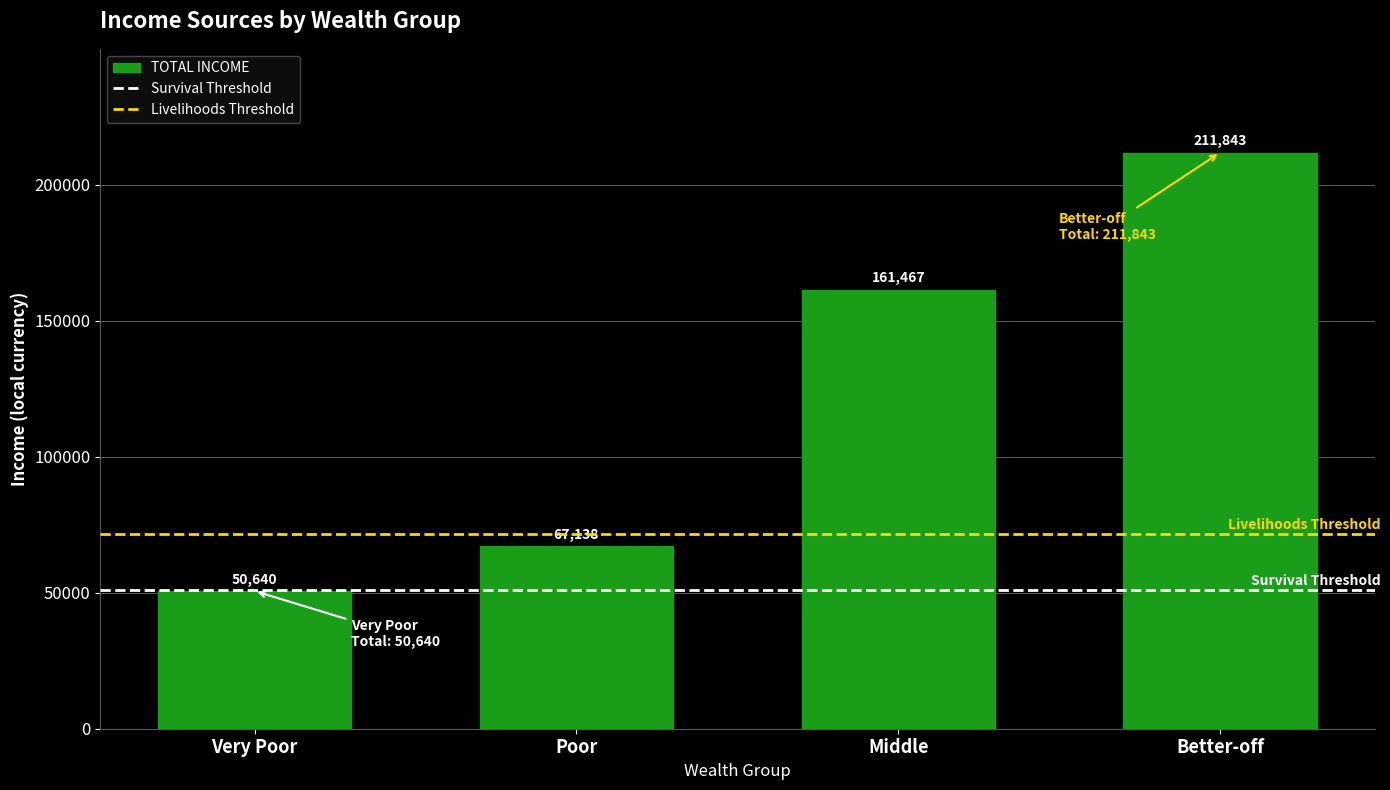

What is the label of the 2nd bar from the right?

Middle